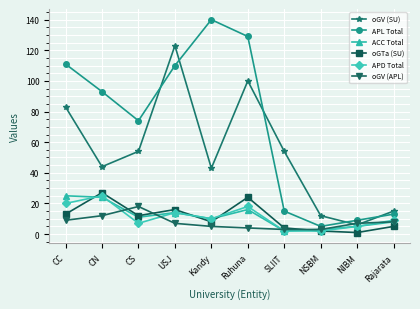

How many lines are shown in the chart?

6